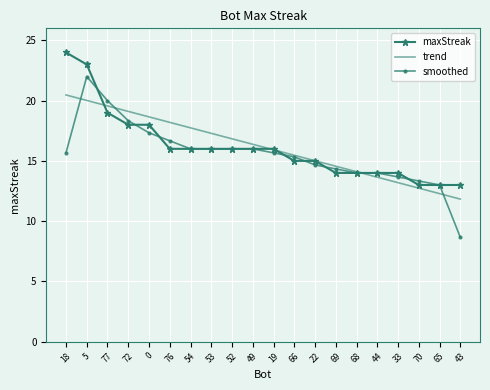

The value of maxStreak at 76 is 3.9. True or false?

False